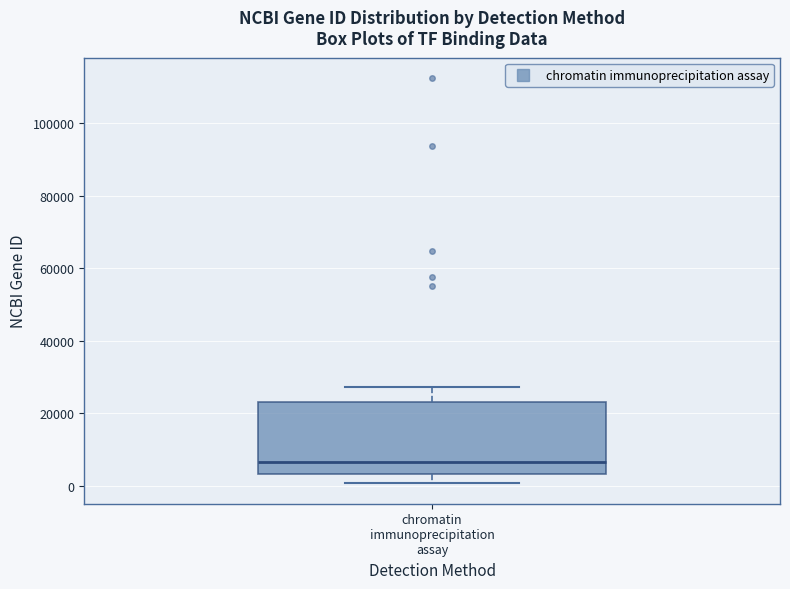

Read this box plot against the y-axis: the position of the median line, the range covered by the box, and the ends of both whiskers. The values are not printed on the chart, so give them approximately, as read against the axis.

median 6000, box 4000 to 24000, whiskers 0 to 28000